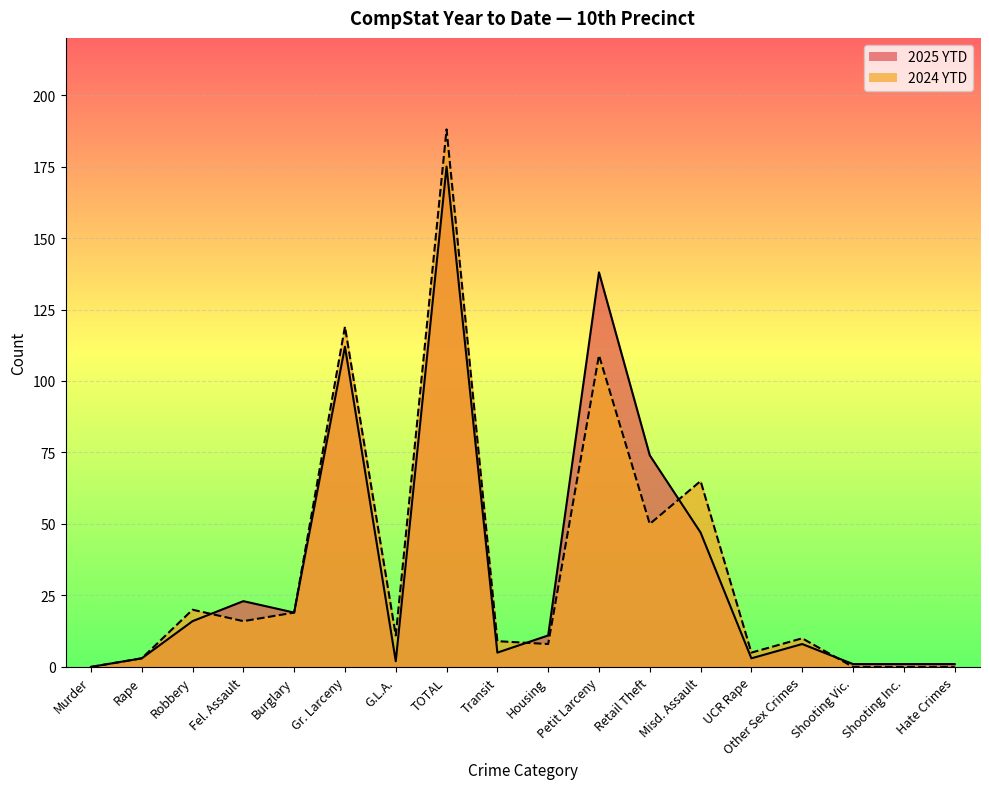

What is the label of the 10th point from the right?

Transit